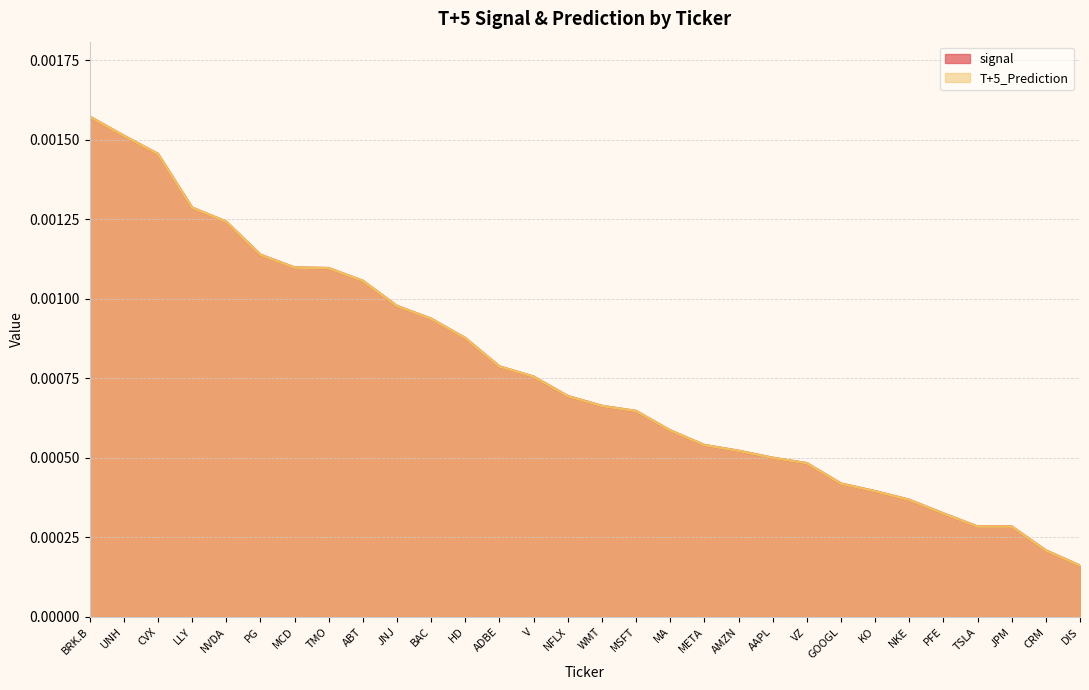

True or false: T+5_Prediction has more than 2 points higher than both neighbors.

False